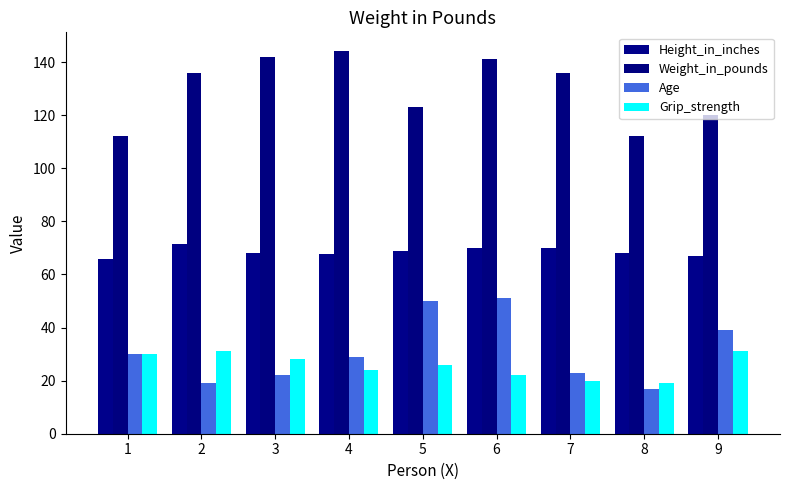

What is the total value across all series at 4?

264.8